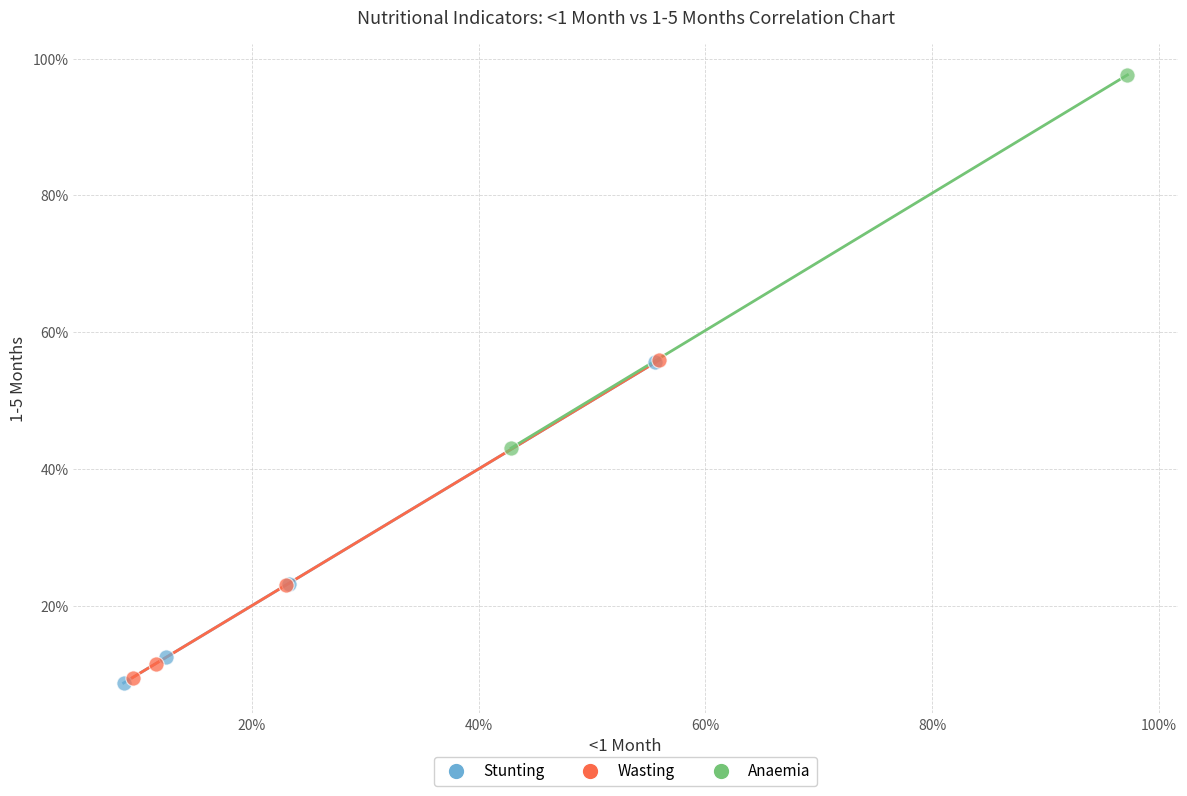

Which series contains the lowest Y value?

Stunting